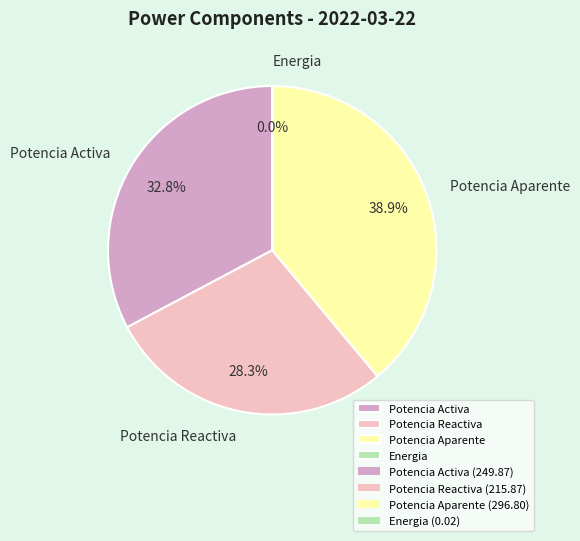

Combined, do Potencia Activa and Potencia Reactiva account for over 50%?

Yes